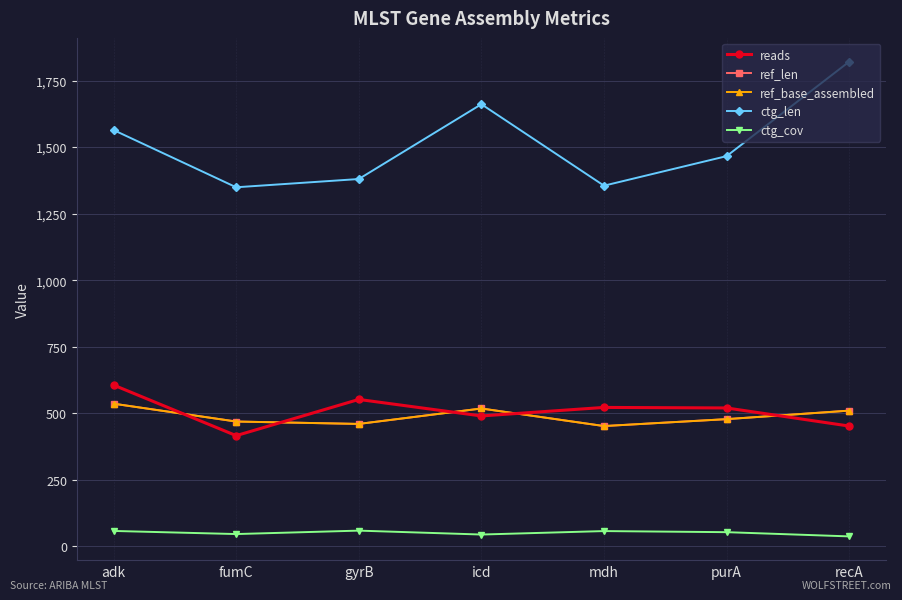

Between gyrB and purA, which series saw the biggest shift?

ctg_len